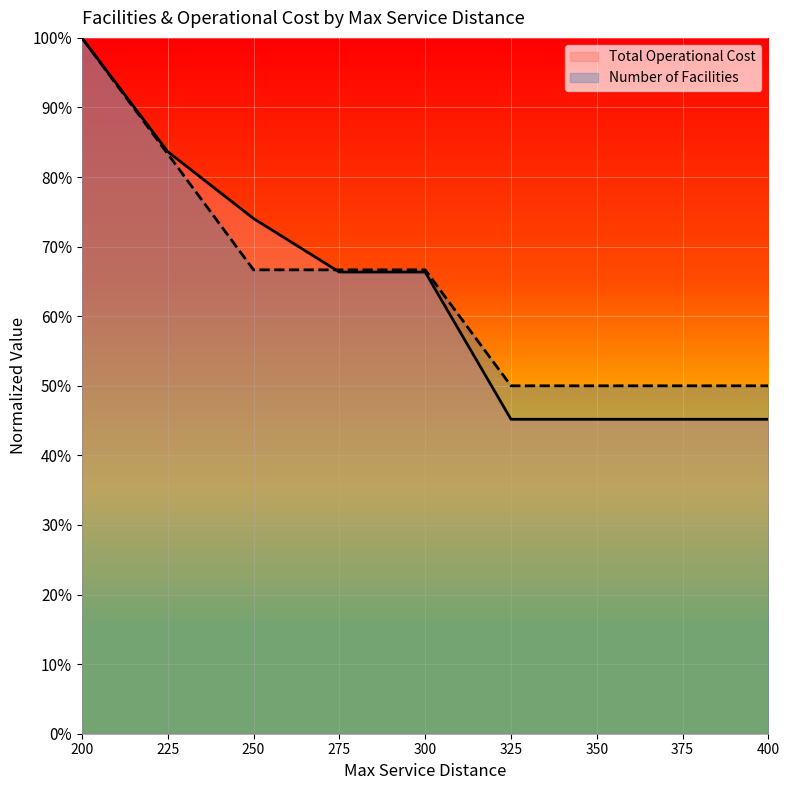

The value of Total Operational Cost at 350 is 0.5. True or false?

True